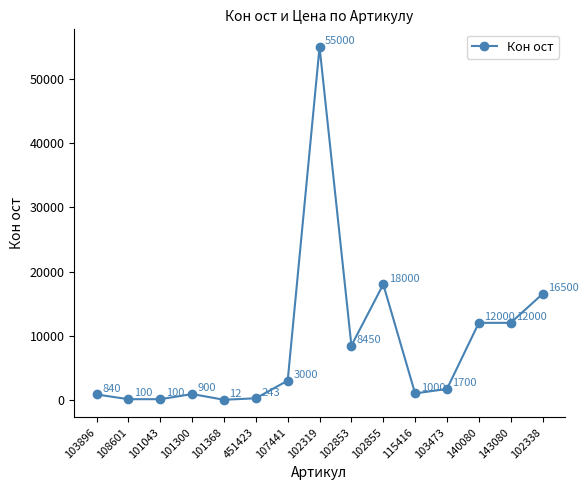

Where does the data first go above 1700?

107441